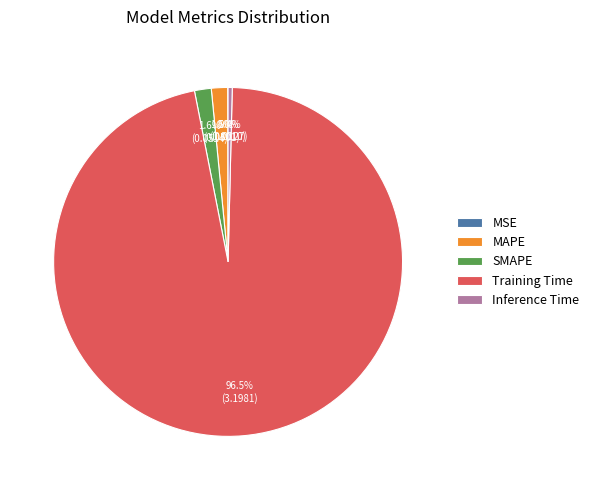

Which slice is the largest?

Training Time